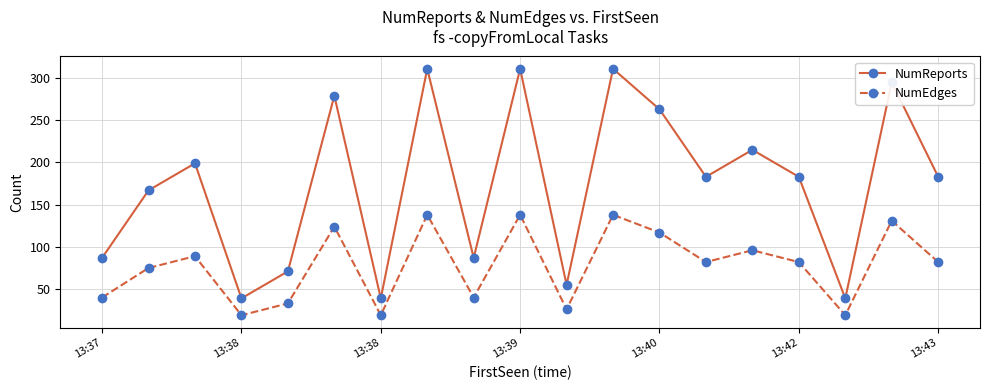

Rank the series by their maximum value, from lowest to highest.

NumEdges, NumReports